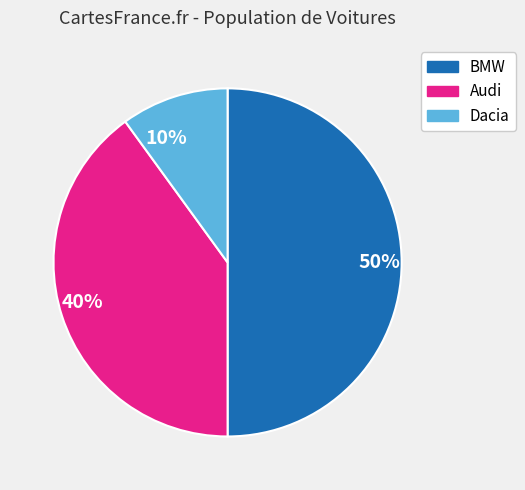

What percentage is the 10% slice, to the nearest percent?

10%